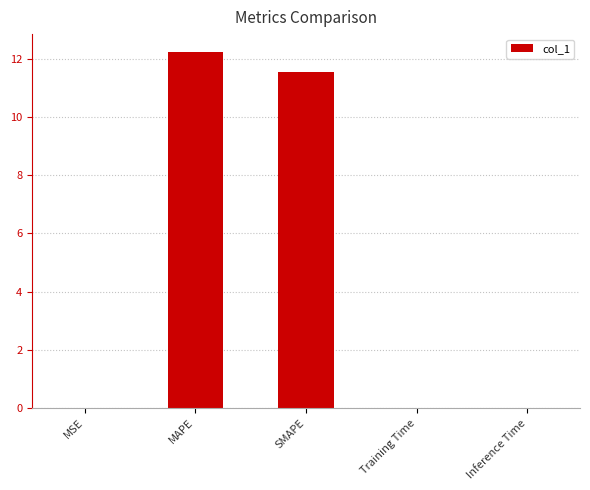

Between MSE and SMAPE, which is larger?

SMAPE